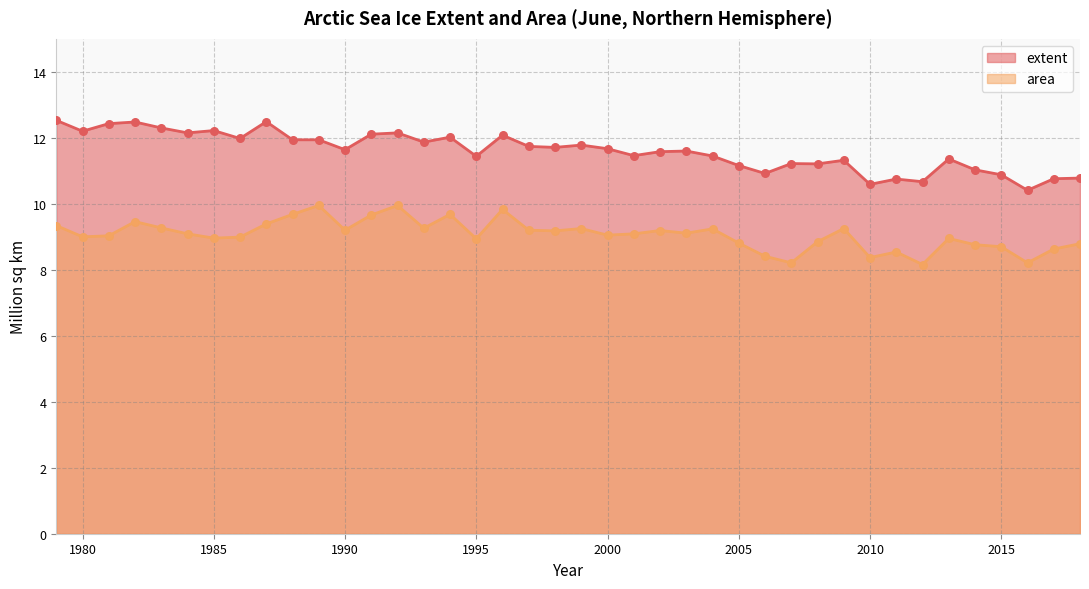

Which series reaches the minimum Y coordinate?

area